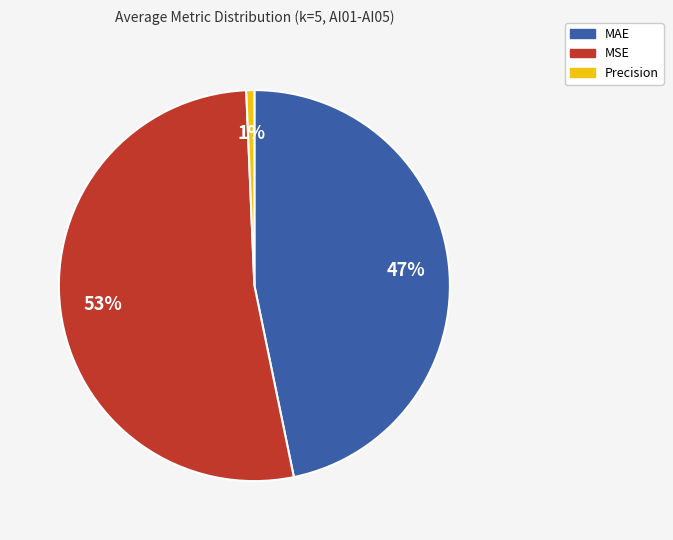

Which slice represents more than half of the pie?

MSE